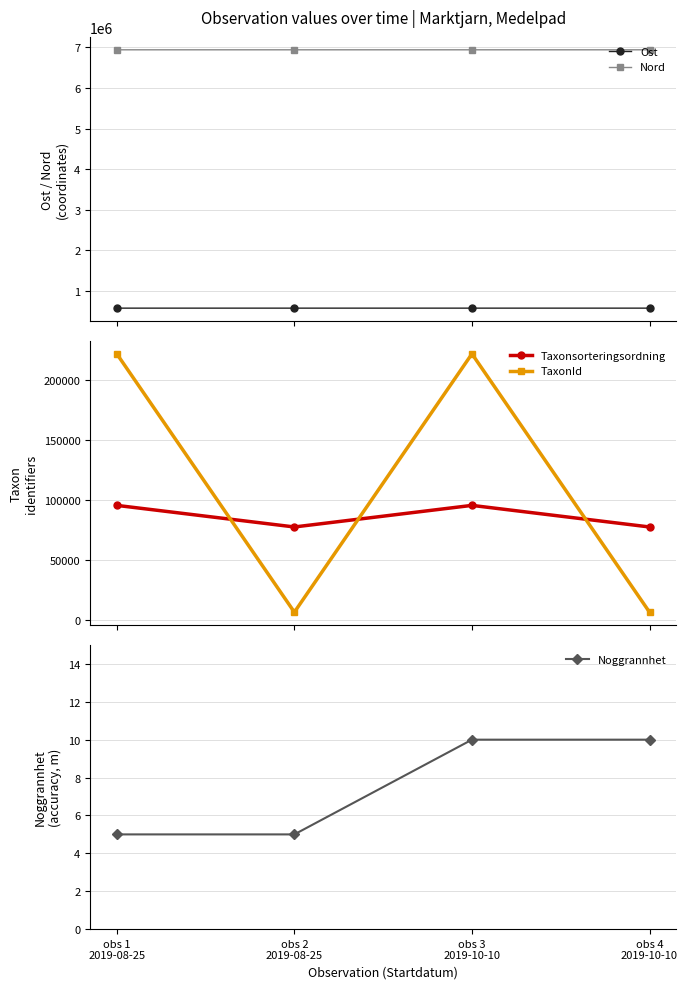

At how many categories does at least one series exceed 589514?

4